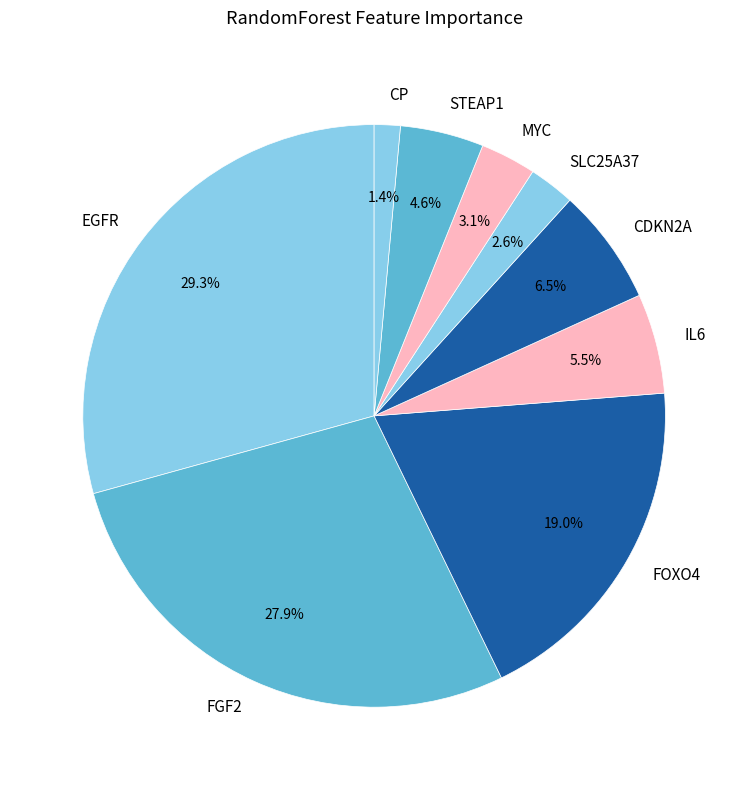

Rank the categories by value from highest to lowest.

EGFR, FGF2, FOXO4, CDKN2A, IL6, STEAP1, MYC, SLC25A37, CP